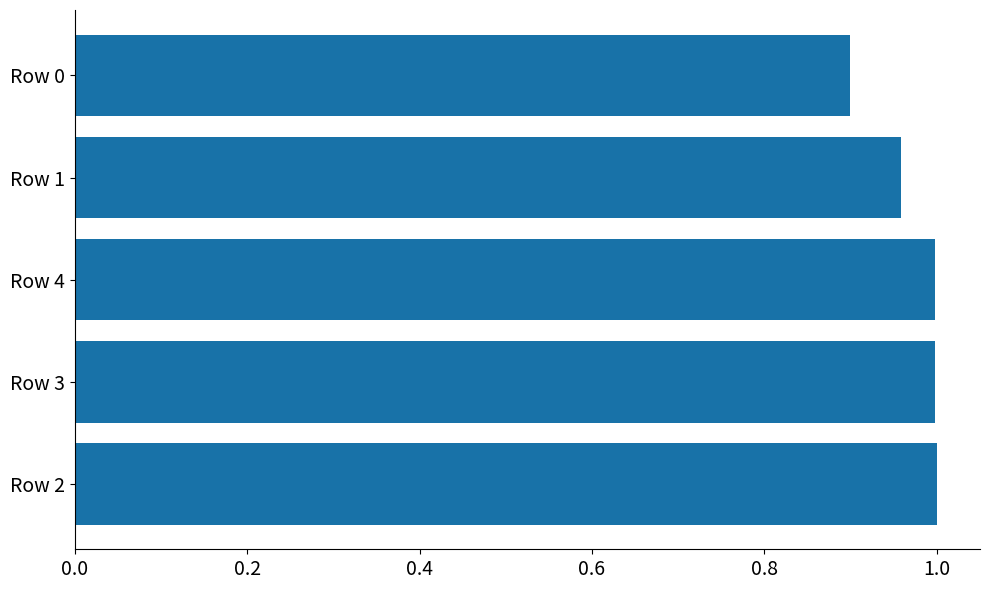

Between Row 2 and Row 1, which is larger?

Row 2